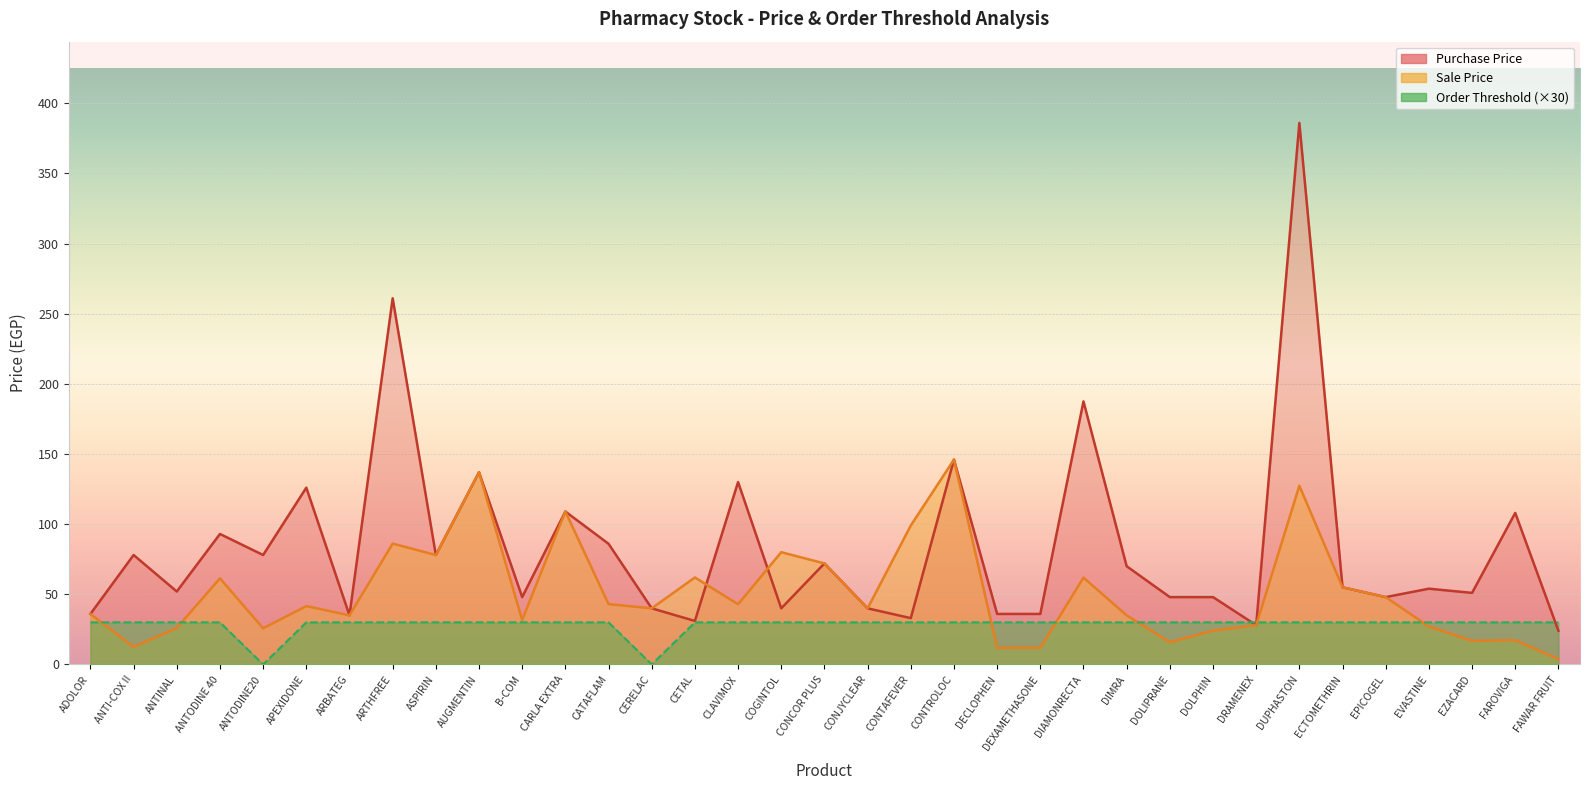

Rank the categories by Purchase Price value from lowest to highest.

FAWAR FRUIT, DRAMENEX, CETAL, CONTAFEVER, ARBATEG, ADOLOR, DECLOPHEN, DEXAMETHASONE, CERELAC, COGINTOL, CONJYCLEAR, B-COM, DOLIPRANE, DOLPHIN, EPICOGEL, EZACARD, ANTINAL, EVASTINE, ECTOMETHRIN, DIMRA, CONCOR PLUS, ANTI-COX II, ANTODINE20, ASPIRIN, CATAFLAM, ANTODINE 40, FAROVIGA, CARLA EXTRA, APEXIDONE, CLAVIMOX, AUGMENTIN, CONTROLOC, DIAMONRECTA, ARTHFREE, DUPHASTON